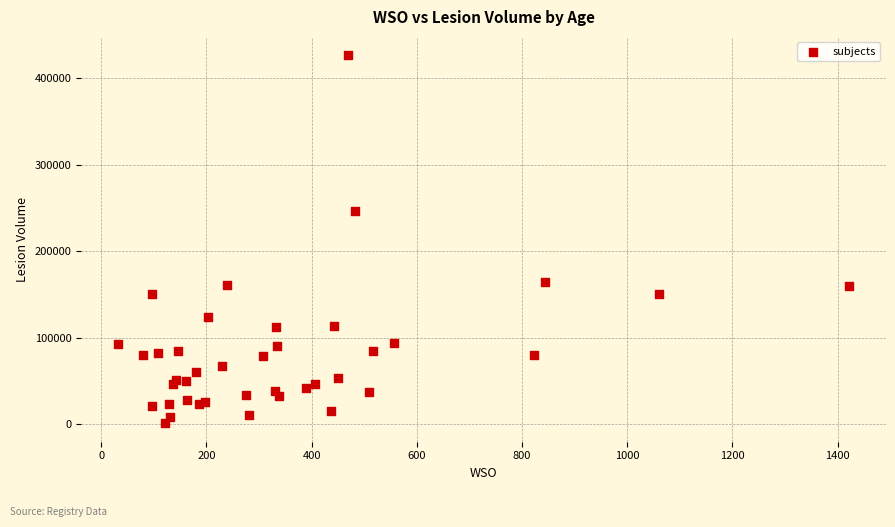

What Y value in the scatter plot is closest to 213690?

246035